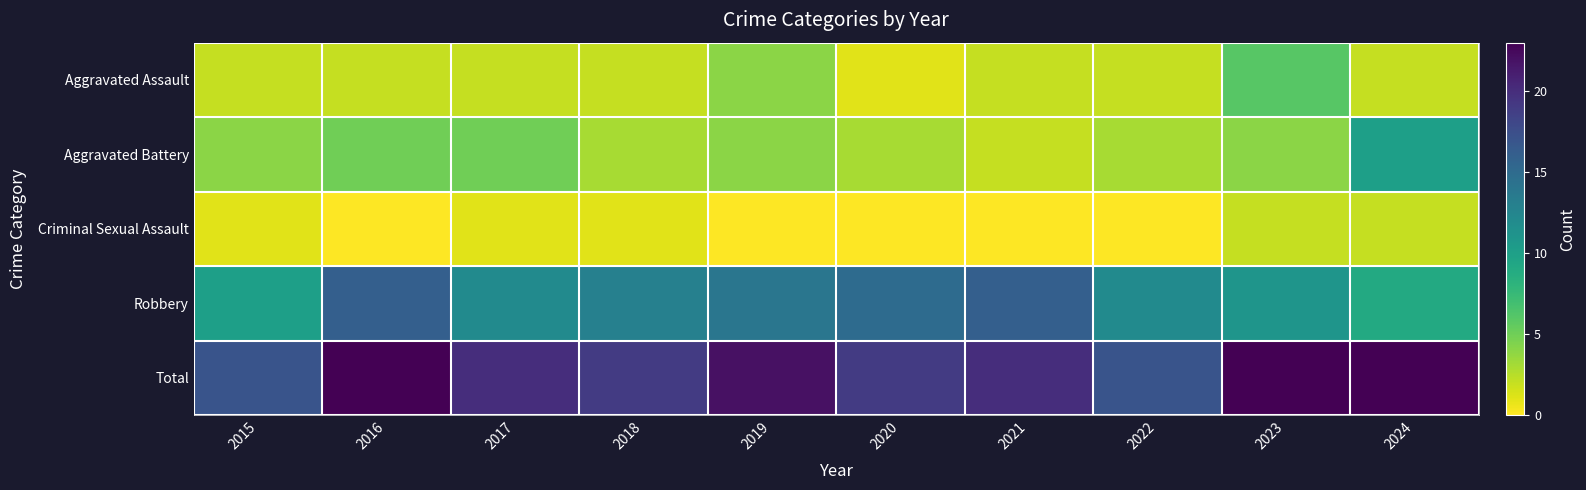

What is the difference between the highest and lowest values at 2021?

20